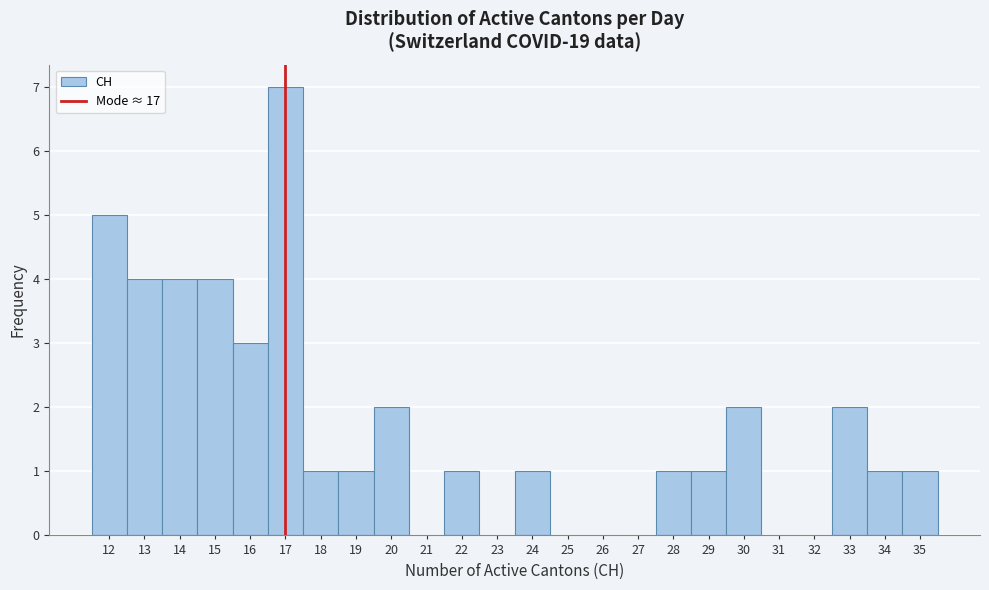

Which range on the x-axis has the tallest bar?

16.5 to 17.5